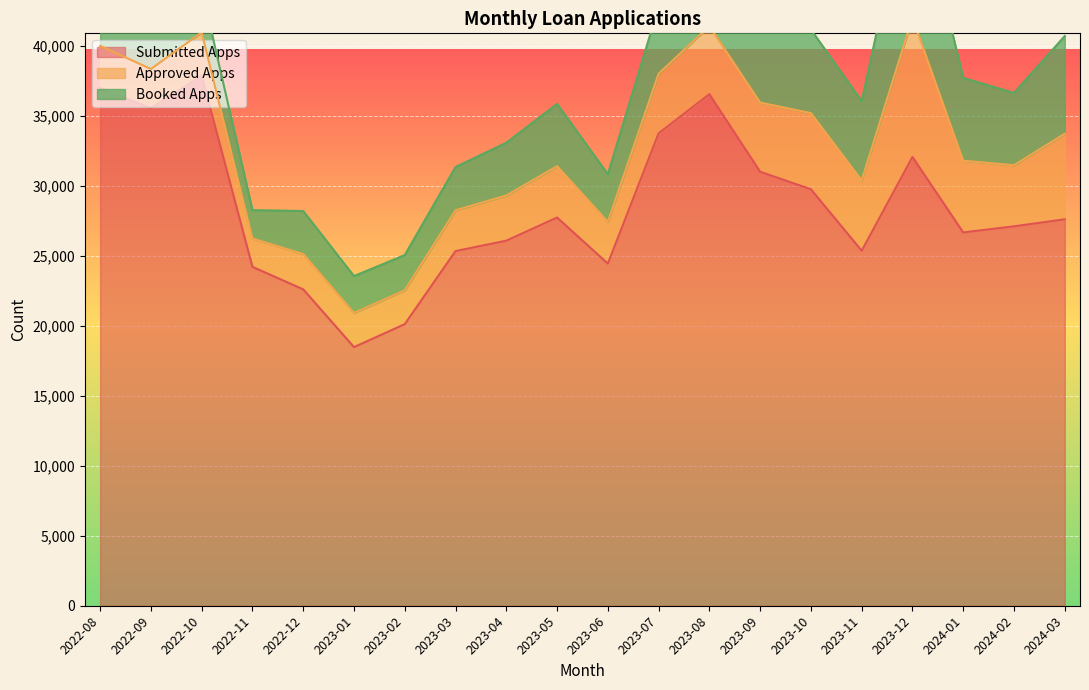

Does the chart display data point markers on the line(s)?

No